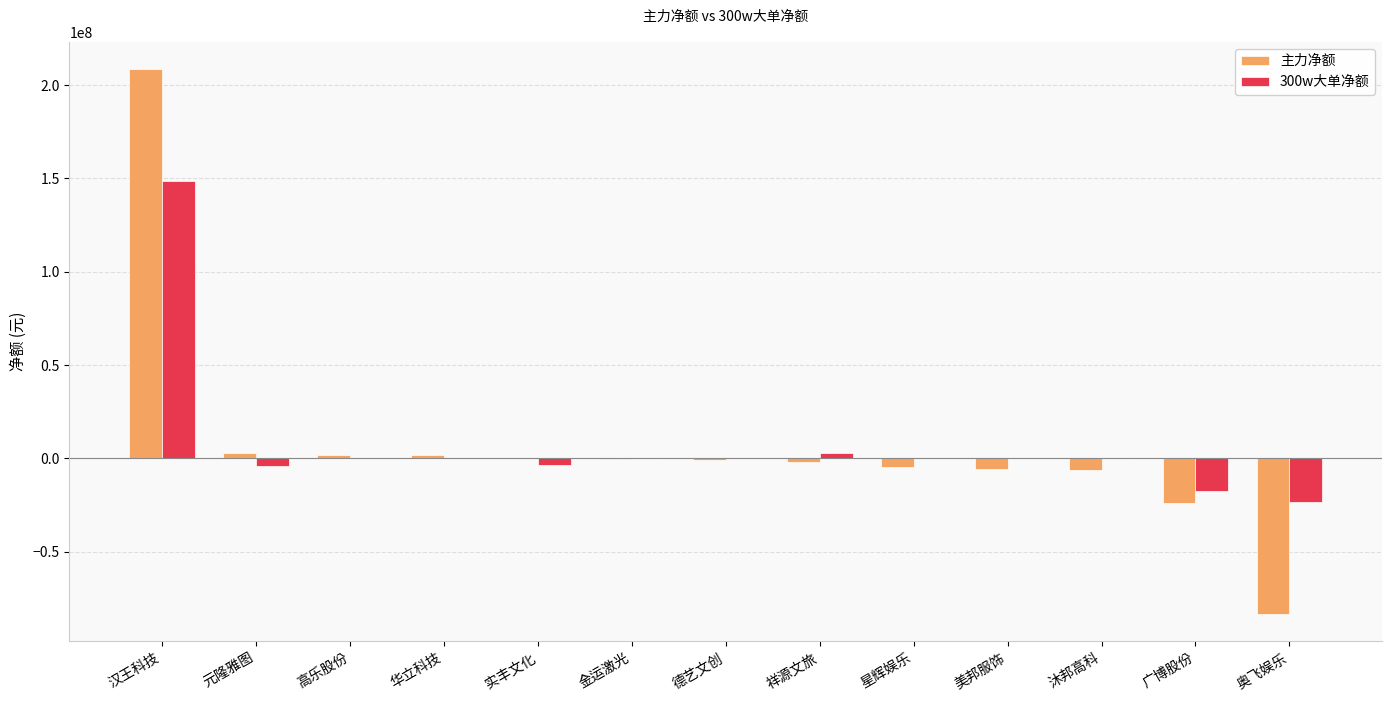

The value of 主力净额 at 汉王科技 is 208588274. True or false?

True